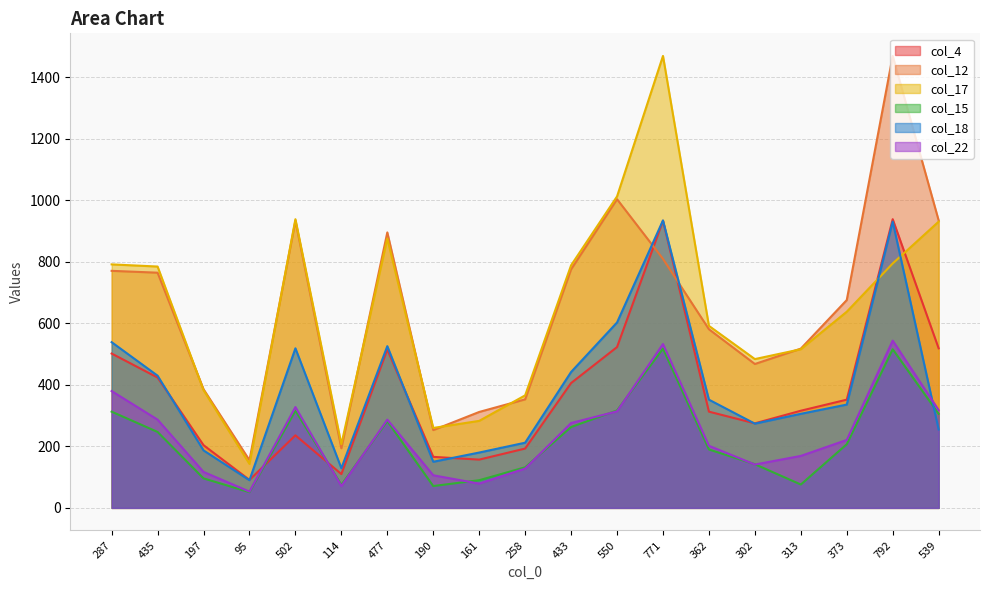

List the labels in order of col_22 value, smallest first.

95, 114, 161, 190, 197, 258, 302, 313, 362, 373, 433, 435, 477, 550, 539, 502, 287, 771, 792